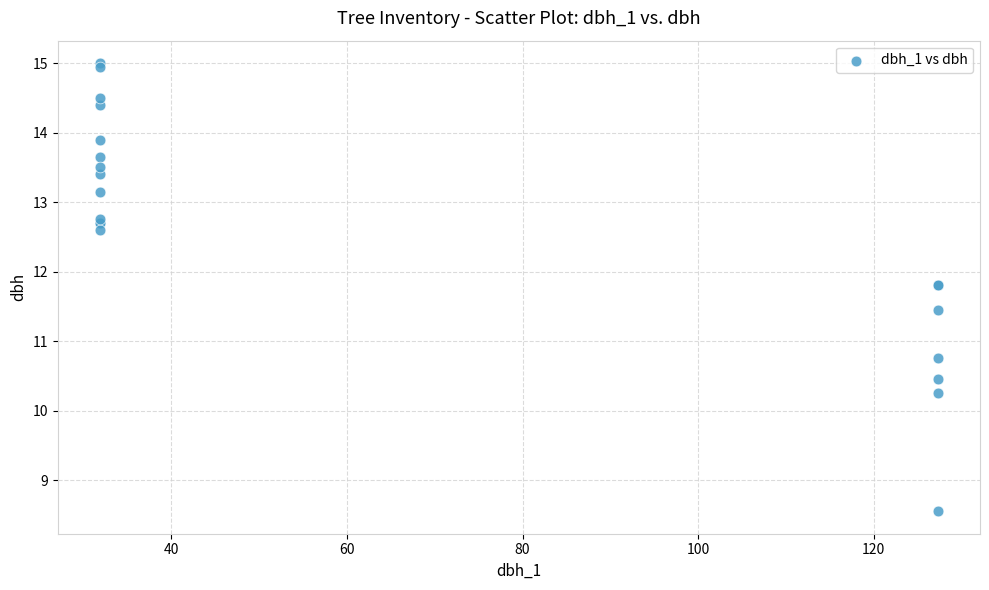

What Y value in the scatter plot is closest to 11?

10.8